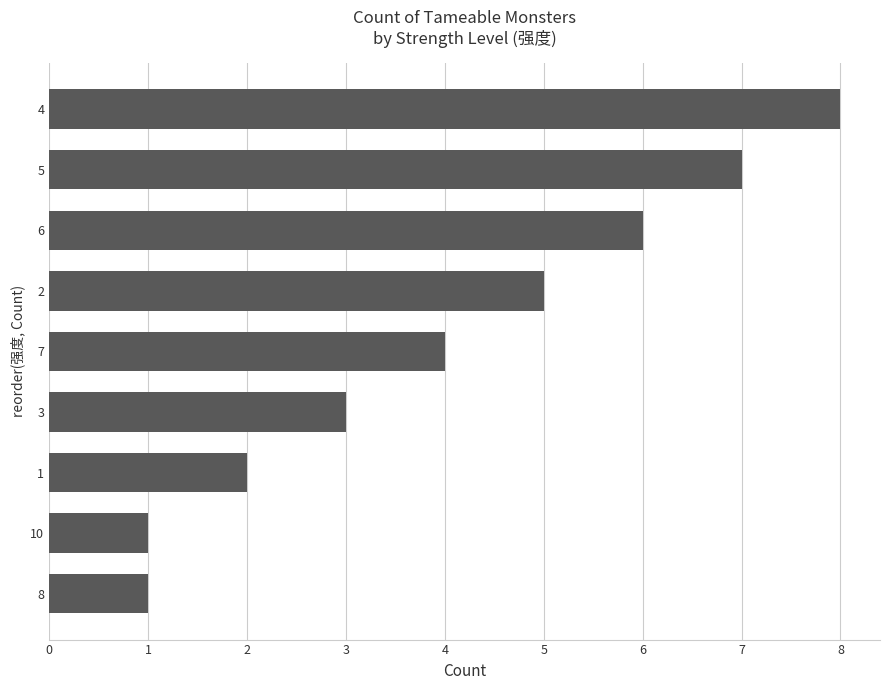

True or false: the data shows 5 at 2.

True